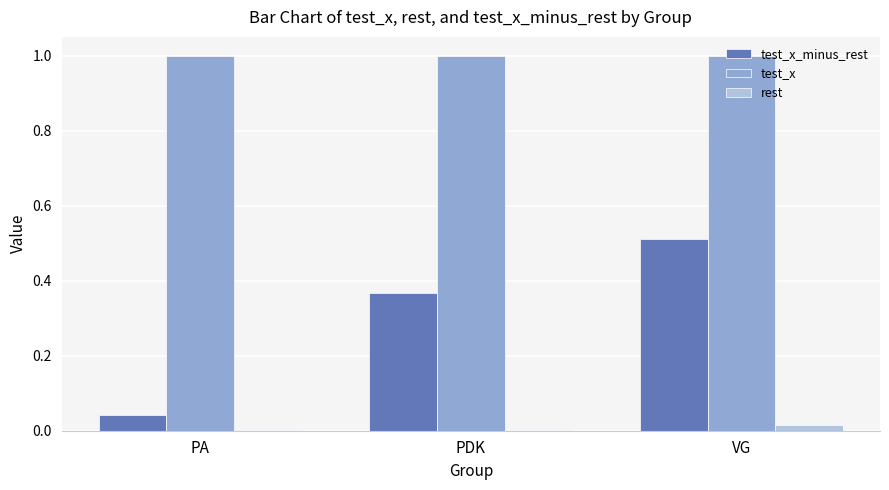

Between PA and VG, which series saw the biggest shift?

test_x_minus_rest